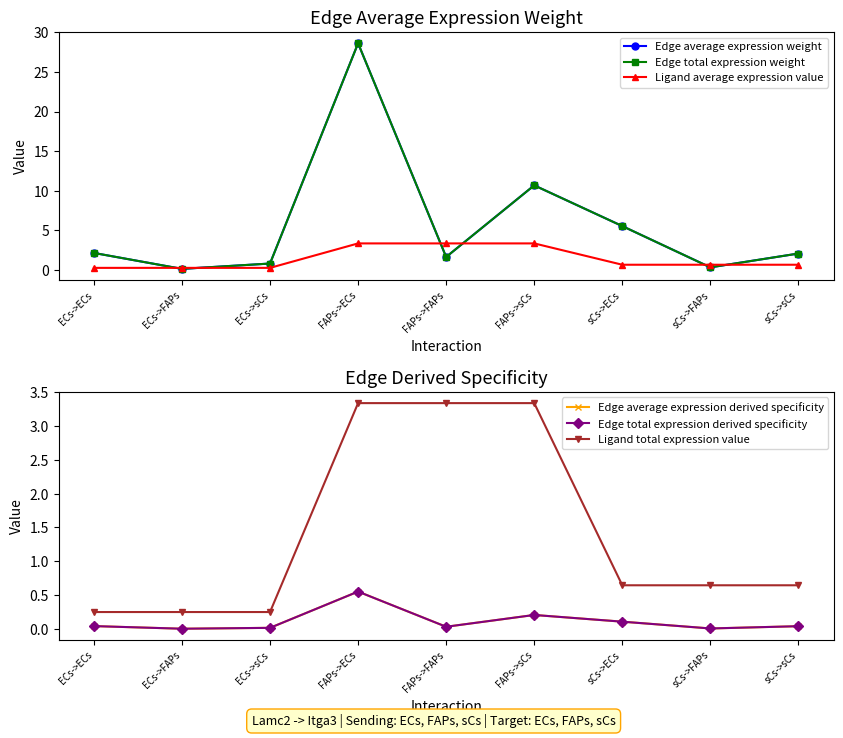

Reading left to right, what are all the values shown in this chart?

Edge average expression weight: ECs->ECs=2.1	ECs->FAPs=0.1	ECs->sCs=0.8	FAPs->ECs=28.6	FAPs->FAPs=1.6	FAPs->sCs=10.7	sCs->ECs=5.5	sCs->FAPs=0.3	sCs->sCs=2.1
Edge total expression weight: ECs->ECs=2.1	ECs->FAPs=0.1	ECs->sCs=0.8	FAPs->ECs=28.6	FAPs->FAPs=1.6	FAPs->sCs=10.7	sCs->ECs=5.5	sCs->FAPs=0.3	sCs->sCs=2.1
Ligand average expression value: ECs->ECs=0.2	ECs->FAPs=0.2	ECs->sCs=0.2	FAPs->ECs=3.3	FAPs->FAPs=3.3	FAPs->sCs=3.3	sCs->ECs=0.6	sCs->FAPs=0.6	sCs->sCs=0.6
Edge average expression derived specificity: ECs->ECs=0.0	ECs->FAPs=0.0	ECs->sCs=0.0	FAPs->ECs=0.6	FAPs->FAPs=0.0	FAPs->sCs=0.2	sCs->ECs=0.1	sCs->FAPs=0.0	sCs->sCs=0.0
Edge total expression derived specificity: ECs->ECs=0.0	ECs->FAPs=0.0	ECs->sCs=0.0	FAPs->ECs=0.6	FAPs->FAPs=0.0	FAPs->sCs=0.2	sCs->ECs=0.1	sCs->FAPs=0.0	sCs->sCs=0.0
Ligand total expression value: ECs->ECs=0.2	ECs->FAPs=0.2	ECs->sCs=0.2	FAPs->ECs=3.3	FAPs->FAPs=3.3	FAPs->sCs=3.3	sCs->ECs=0.6	sCs->FAPs=0.6	sCs->sCs=0.6